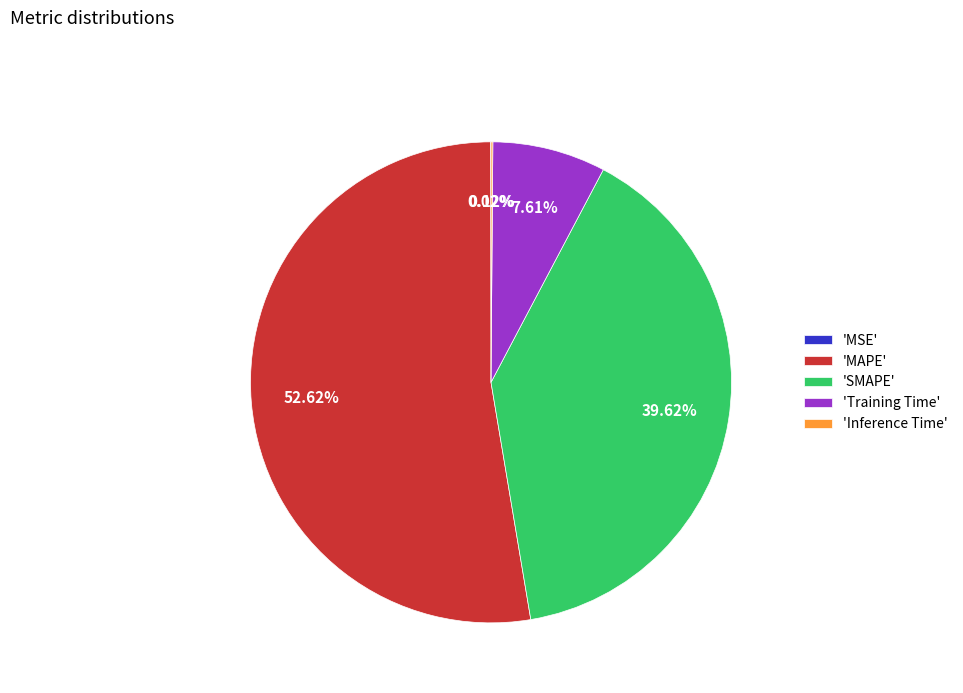

Which slice is the largest?

'MAPE'